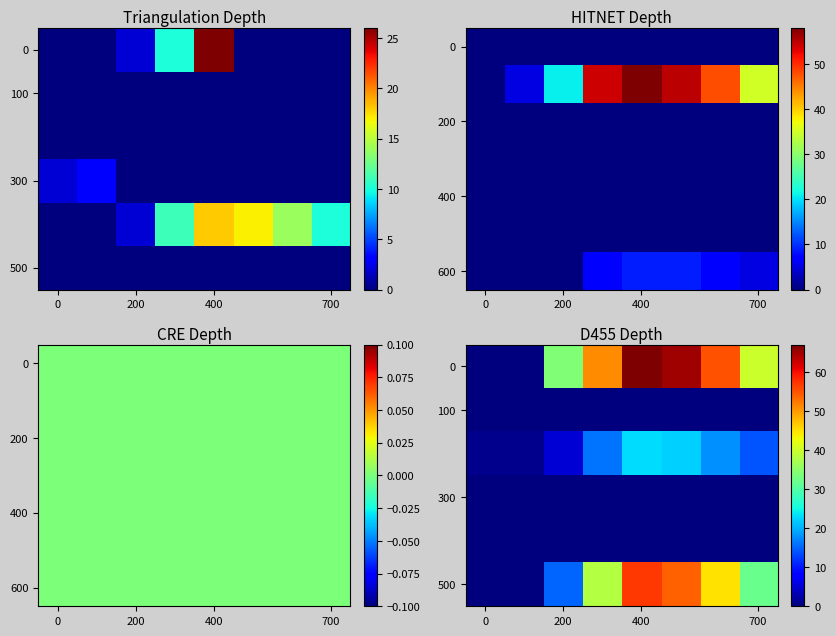

At how many categories does at least one series exceed 7?

6